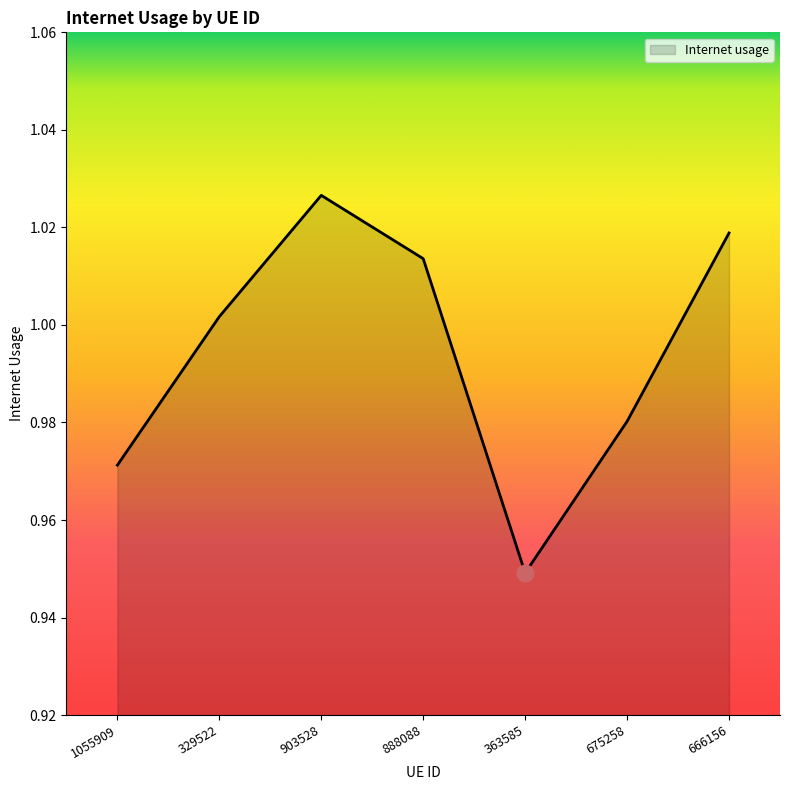

What is the sum of all values?

7.0